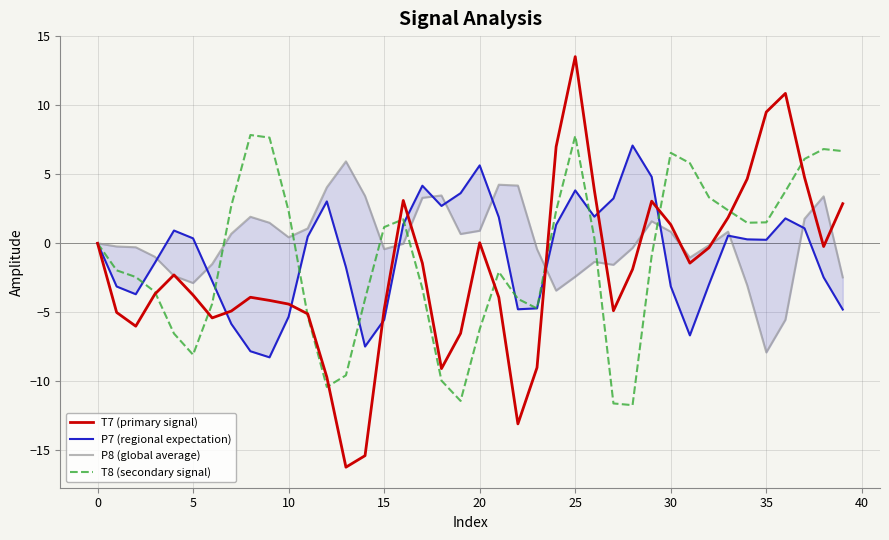

The T7 (primary signal) series shows 0.0 at 20. True or false?

True